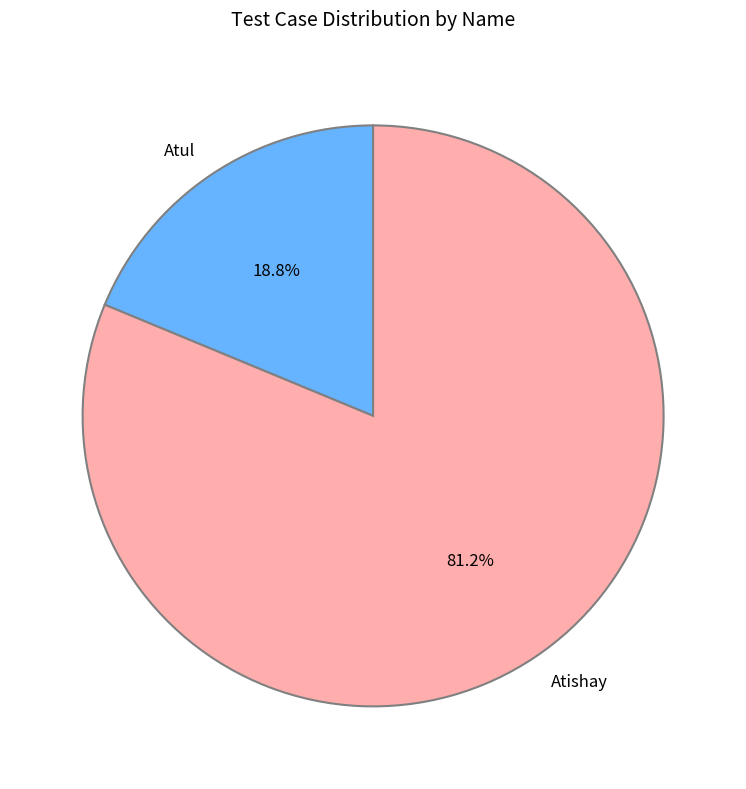

Which slice is the smallest?

Atul